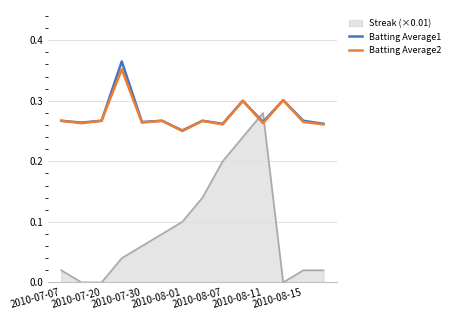

Which series has the largest range (max minus min)?

Streak (×0.01)